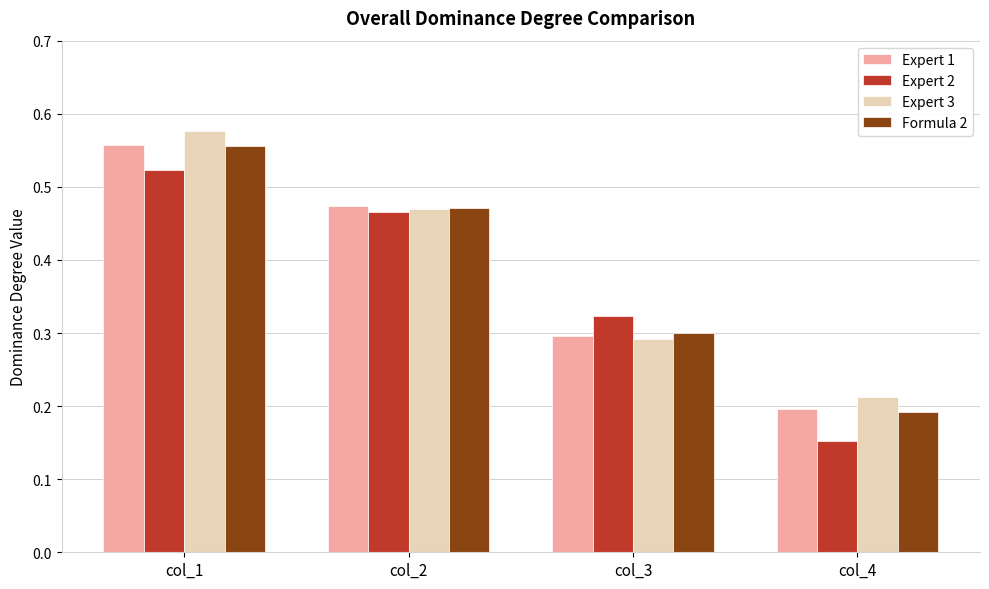

Count the Expert 3 values in the range 0 to 1.

4